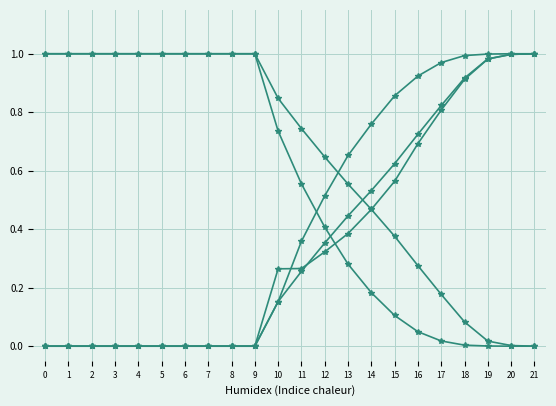

At which category is the sum across all series the highest?

21